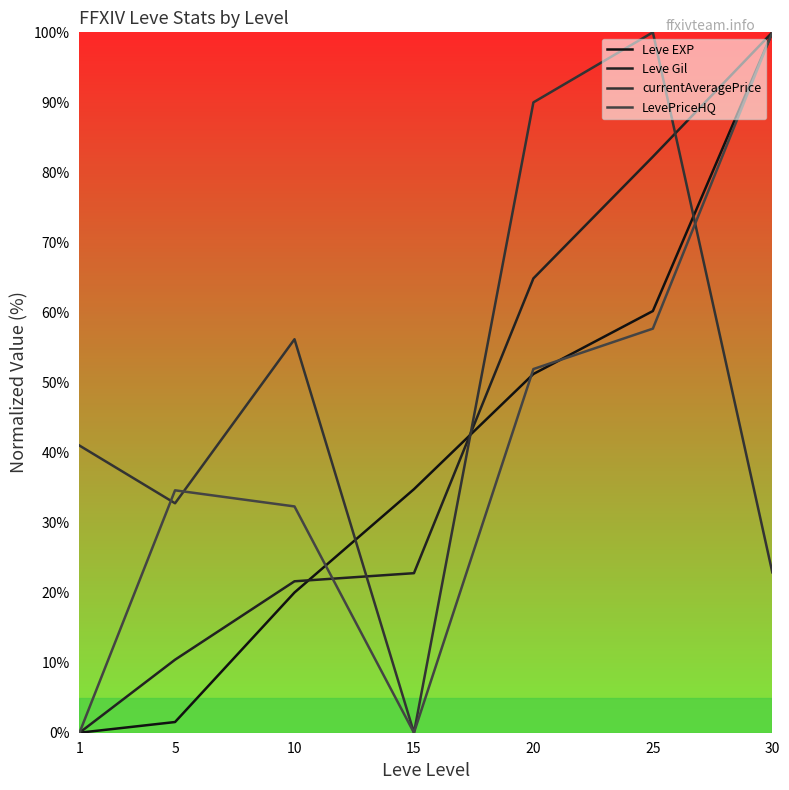

What is the value of the Leve Gil point at the 4th from the left?

22.8